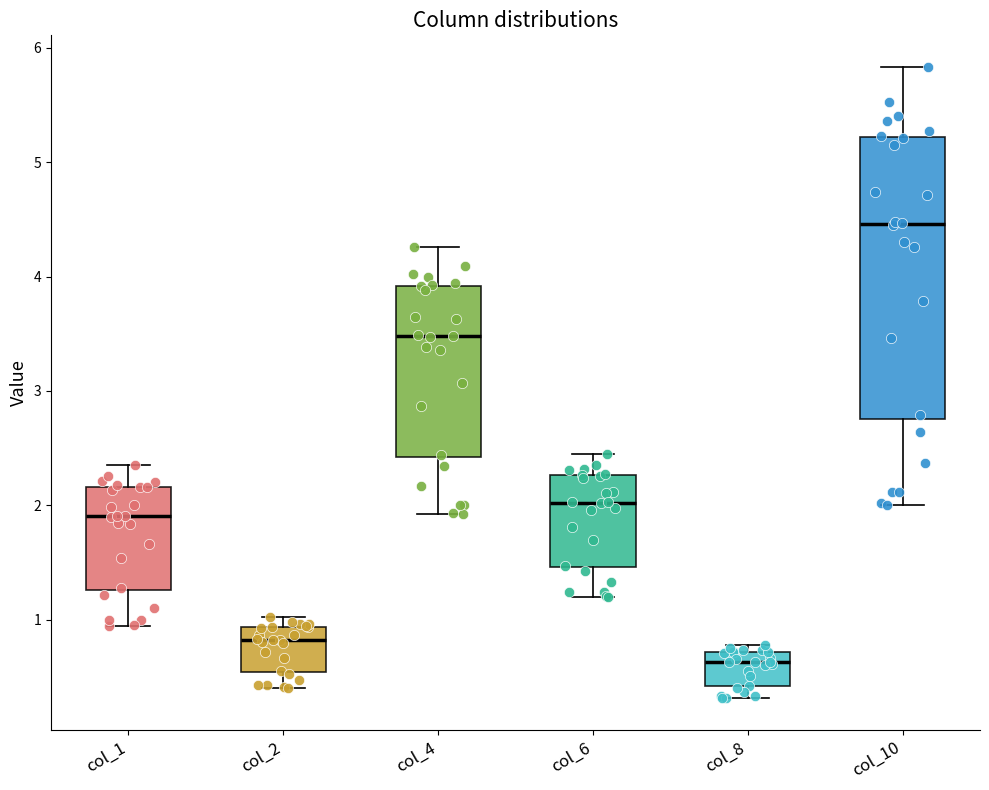

Where is the upper edge of the box for col_2 on the y-axis? The values are not printed on the chart, so give them approximately, as read against the axis.

0.9